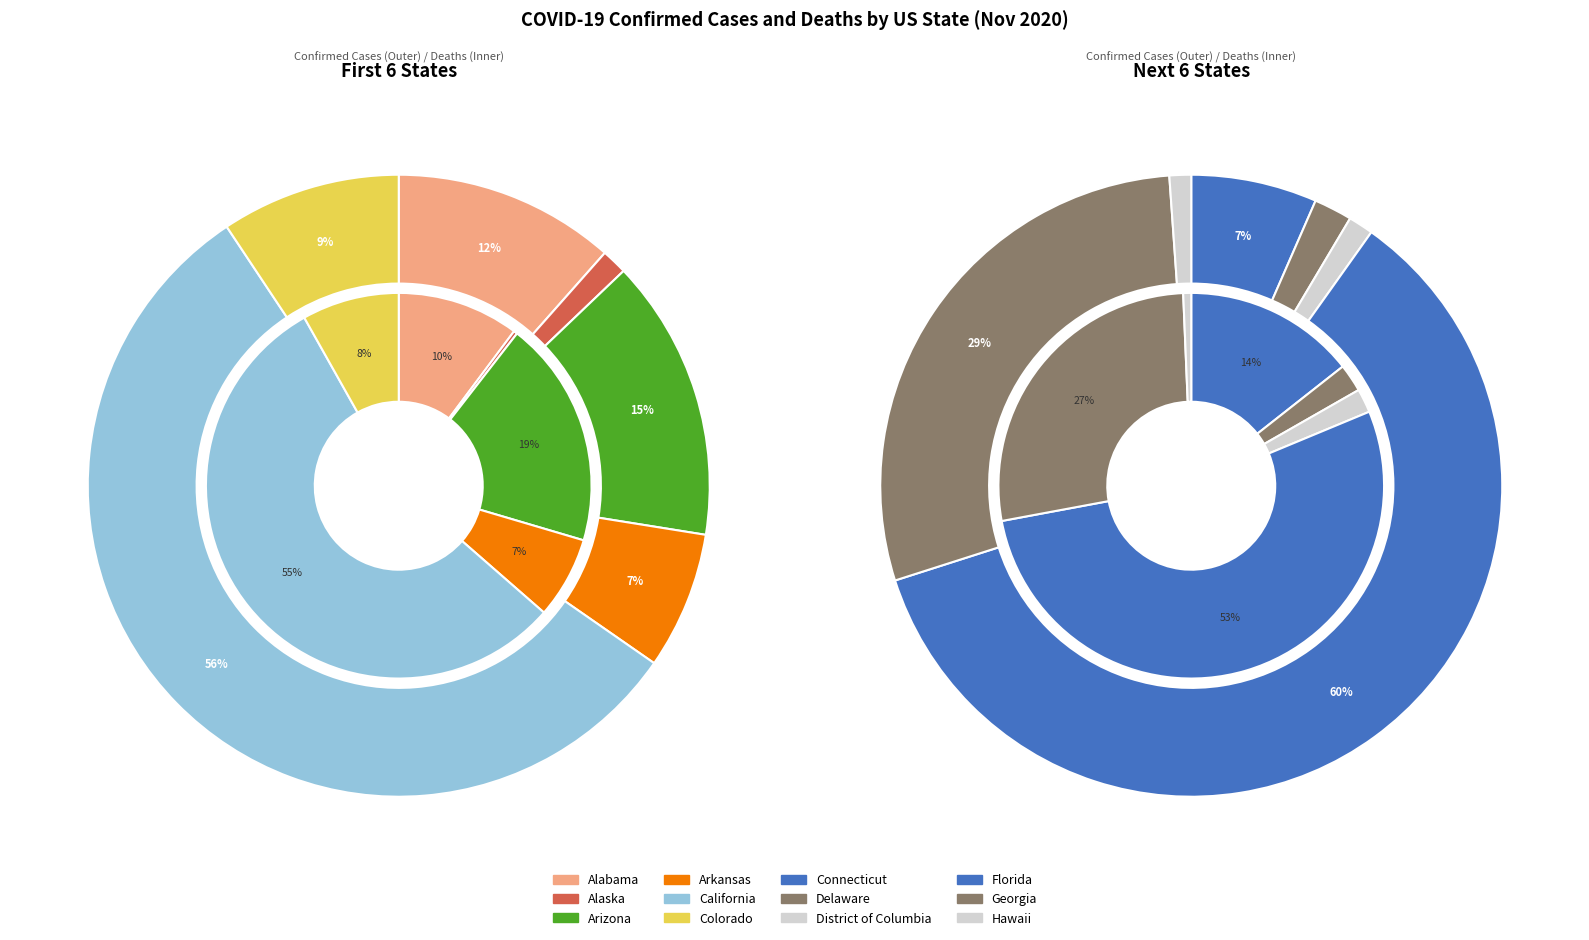

Which slice is the smallest?

Alaska